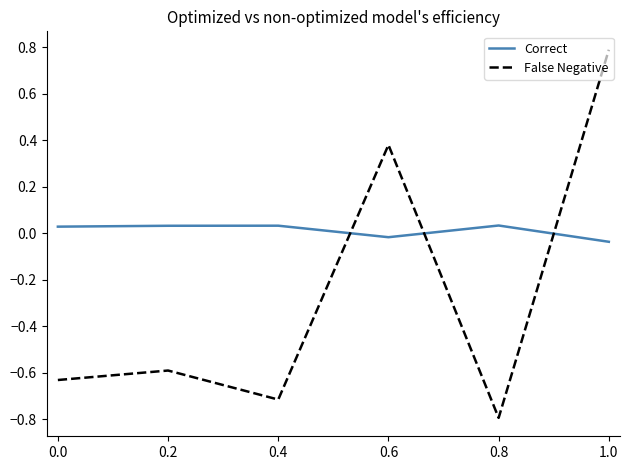

How many Correct values are between 0 and 1?

4